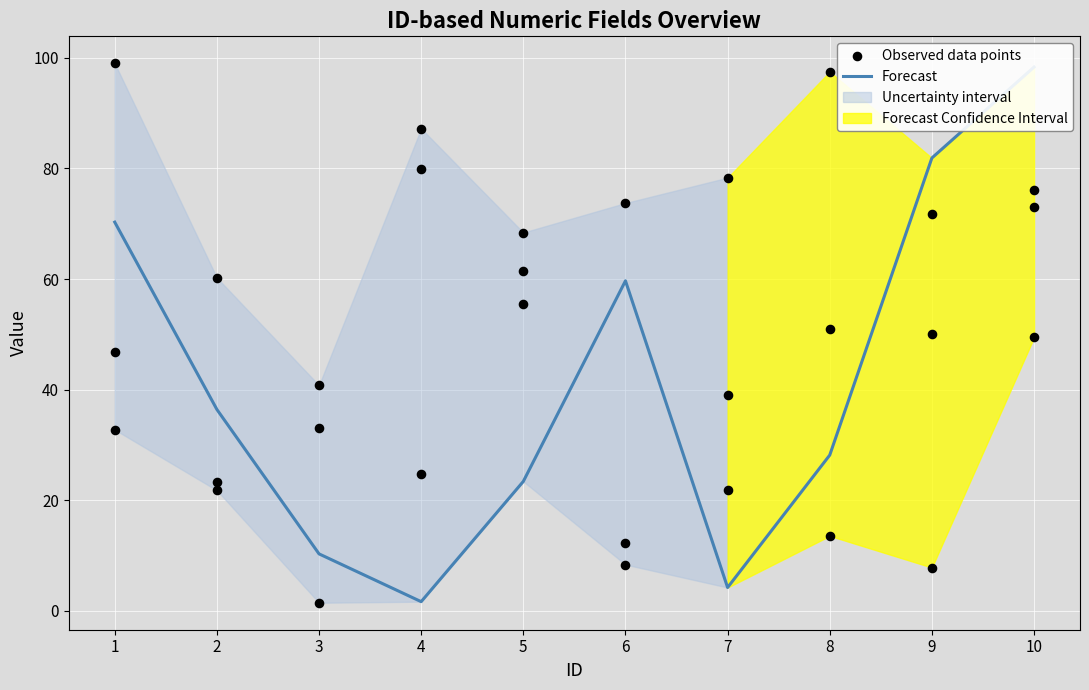

At how many categories does at least one series exceed 57?

6